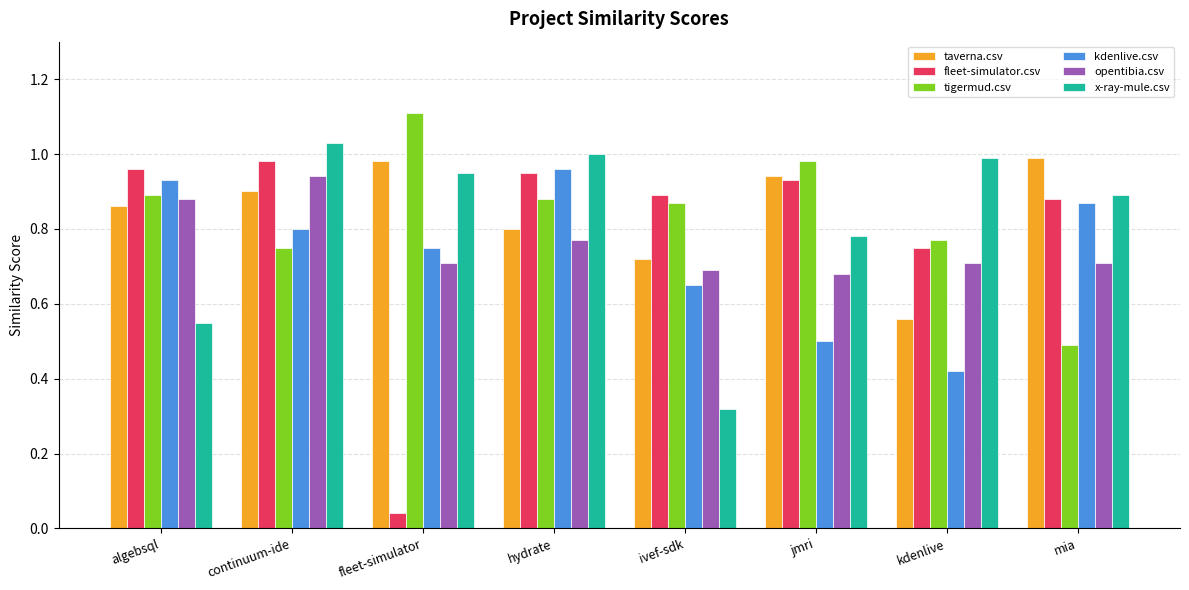

Is the value of tigermud.csv at fleet-simulator greater than the value of taverna.csv at mia?

Yes